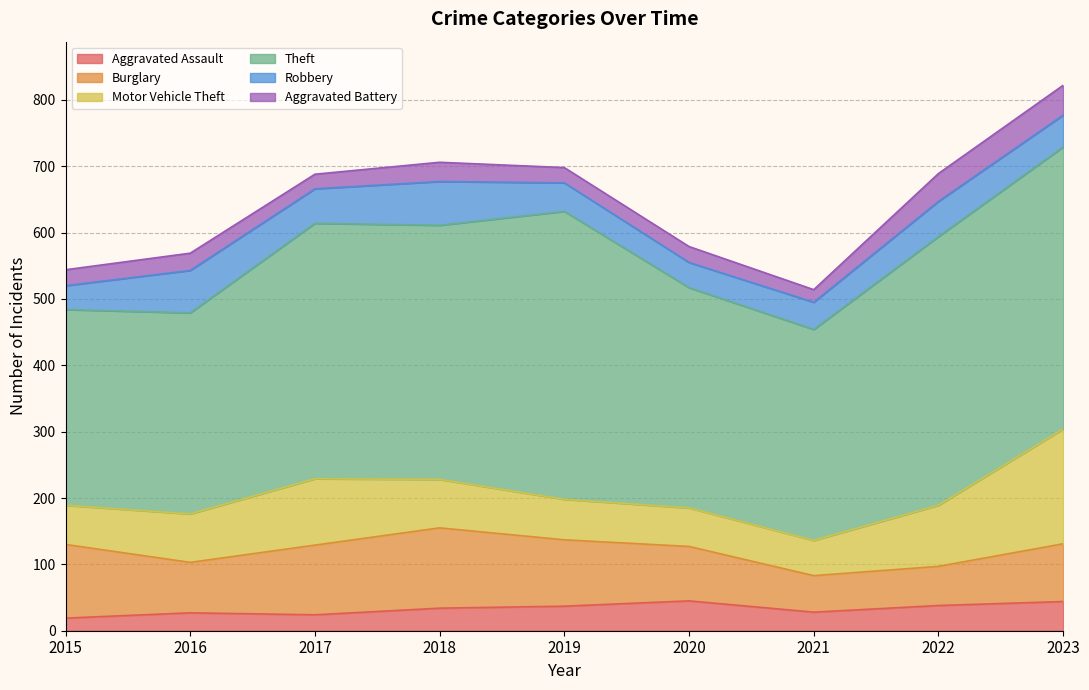

At how many categories does at least one series exceed 83?

9